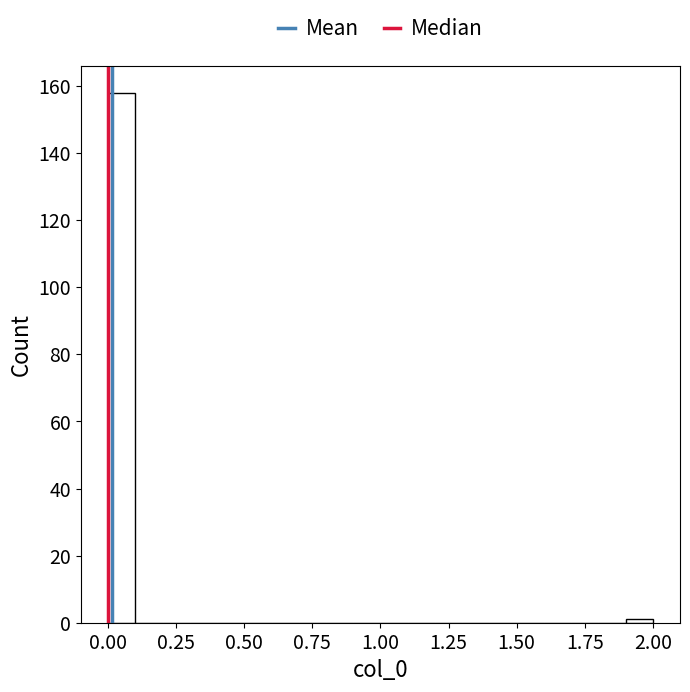

Around what value on the x-axis is the tallest bar? Give the approximate position of its centre, as read against the axis.

0.05